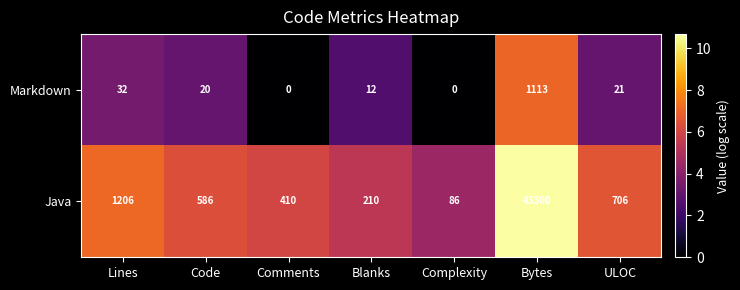

Where does the Java series first go above 586?

Lines